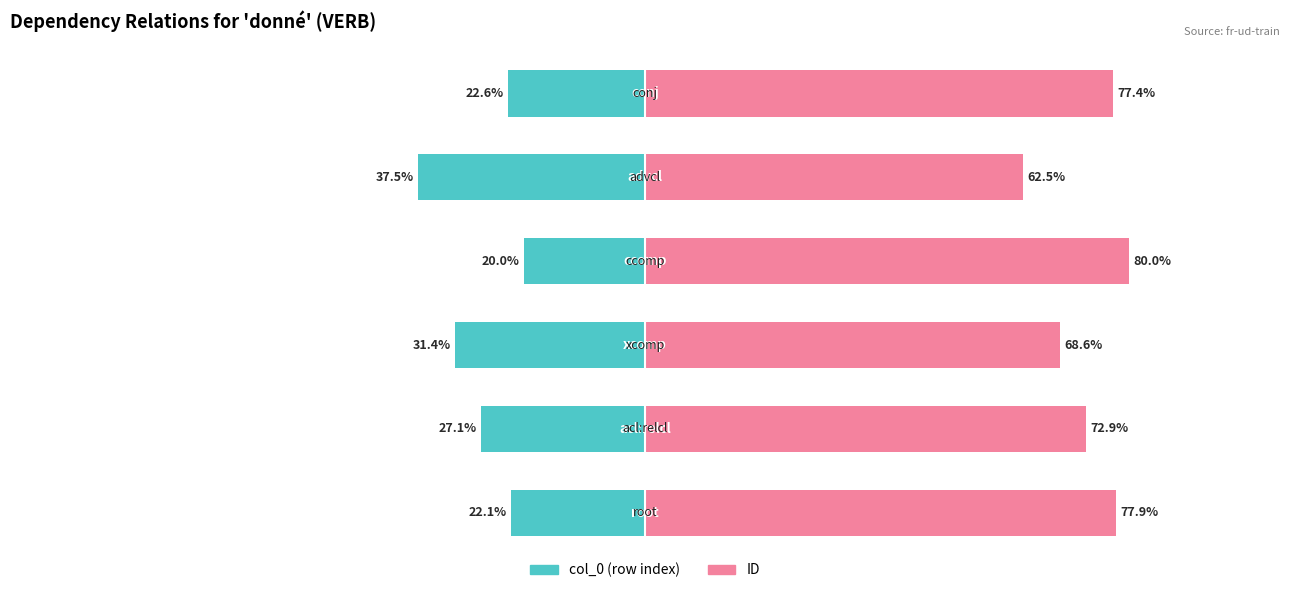

What is the lowest value of the col_0 (row index) series?

-37.5